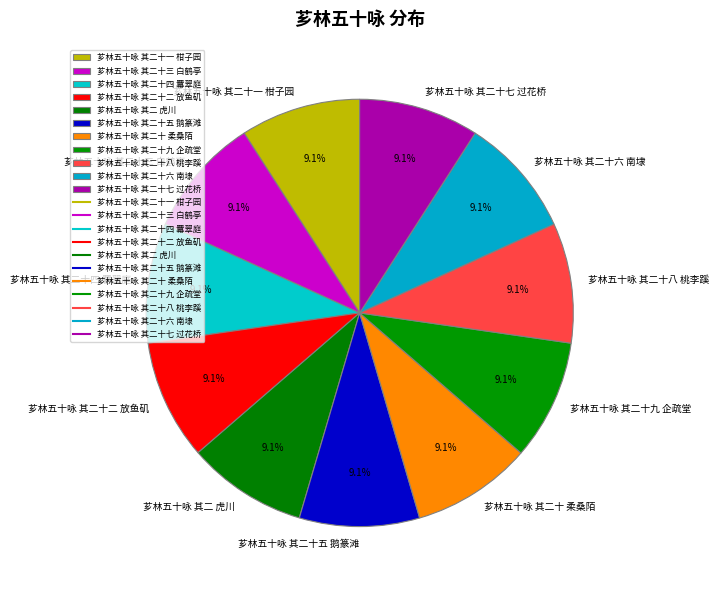

Does any single category account for the majority?

No